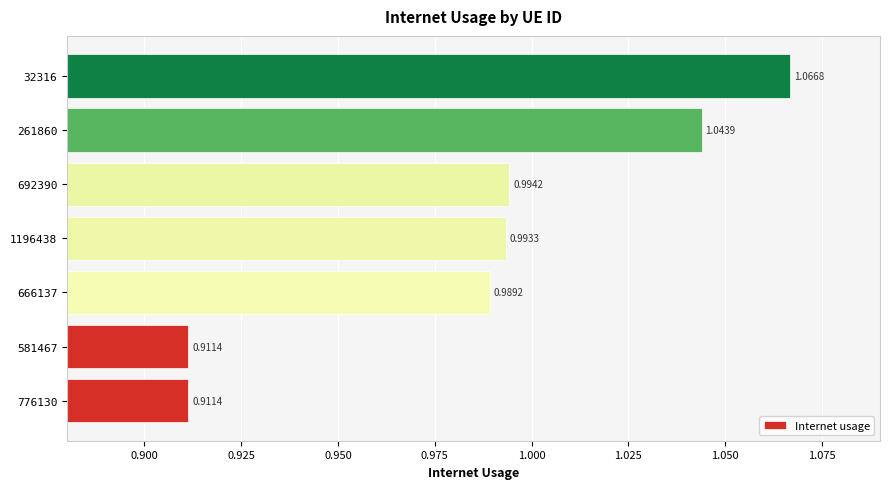

How many bars are there in total?

7